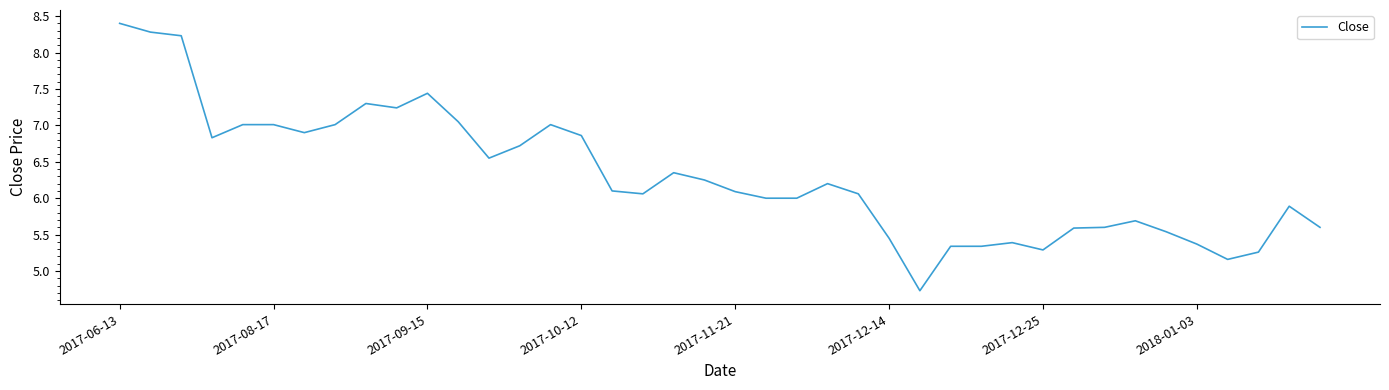

What is the smallest value displayed?

4.7